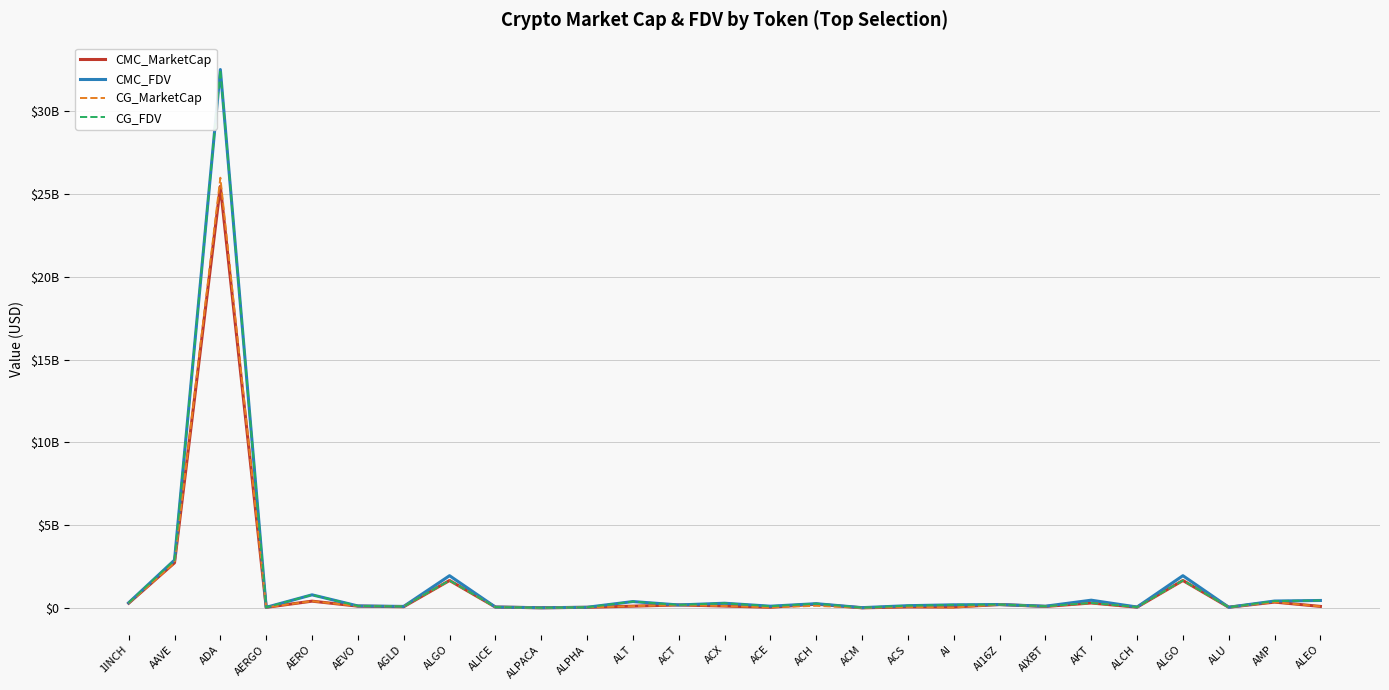

Between ALCH and ACH, which is larger?

ACH